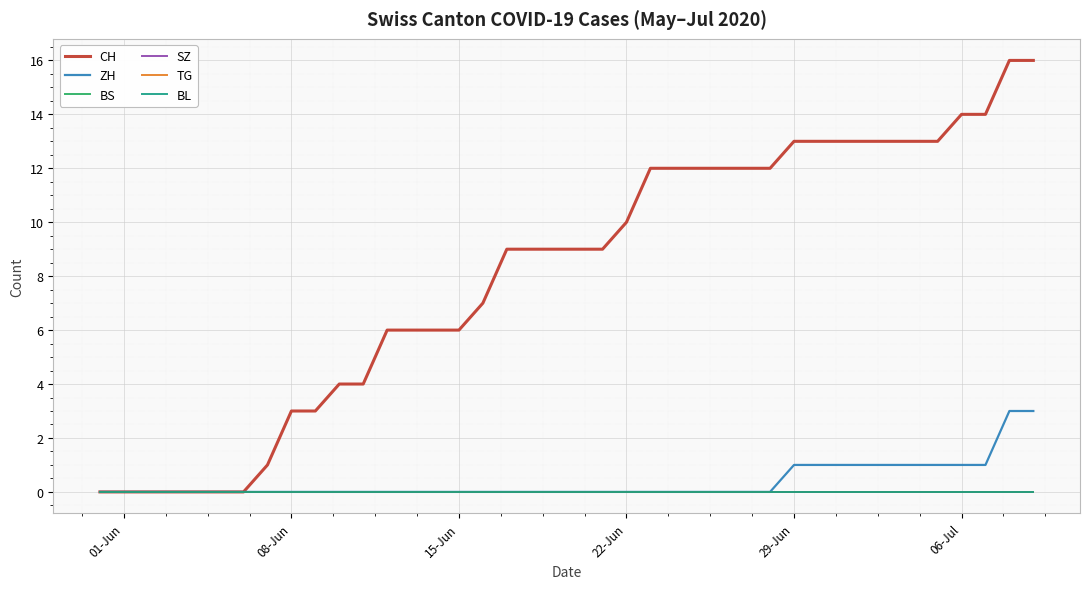

Is this an area chart (filled region under the line)?

No